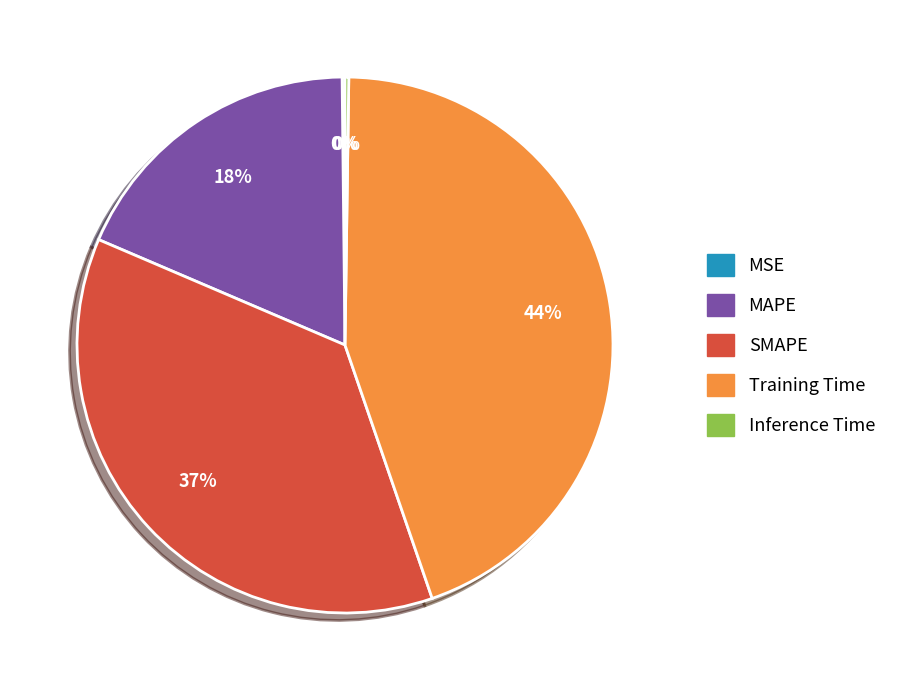

Does any single category account for the majority?

No